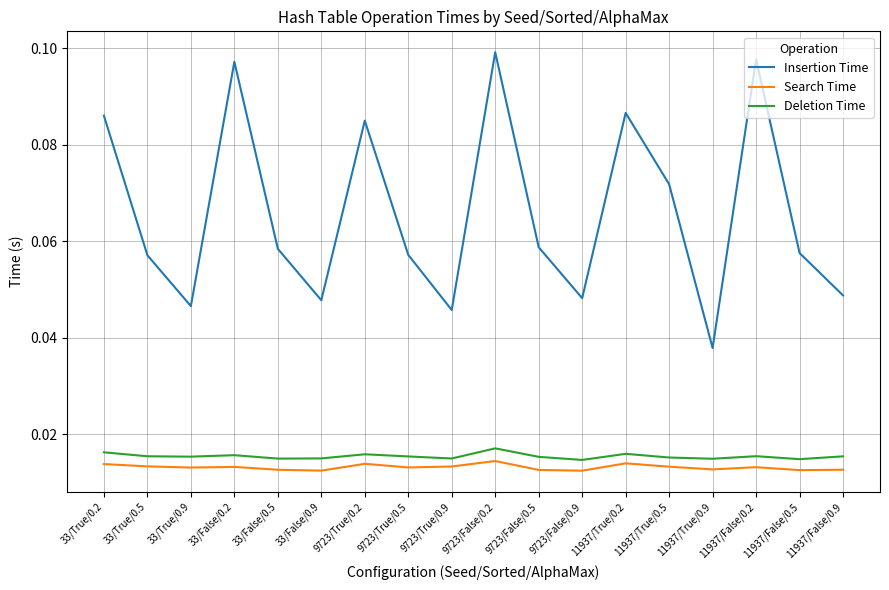

True or false: Search Time and Deletion Time cross at least once.

False